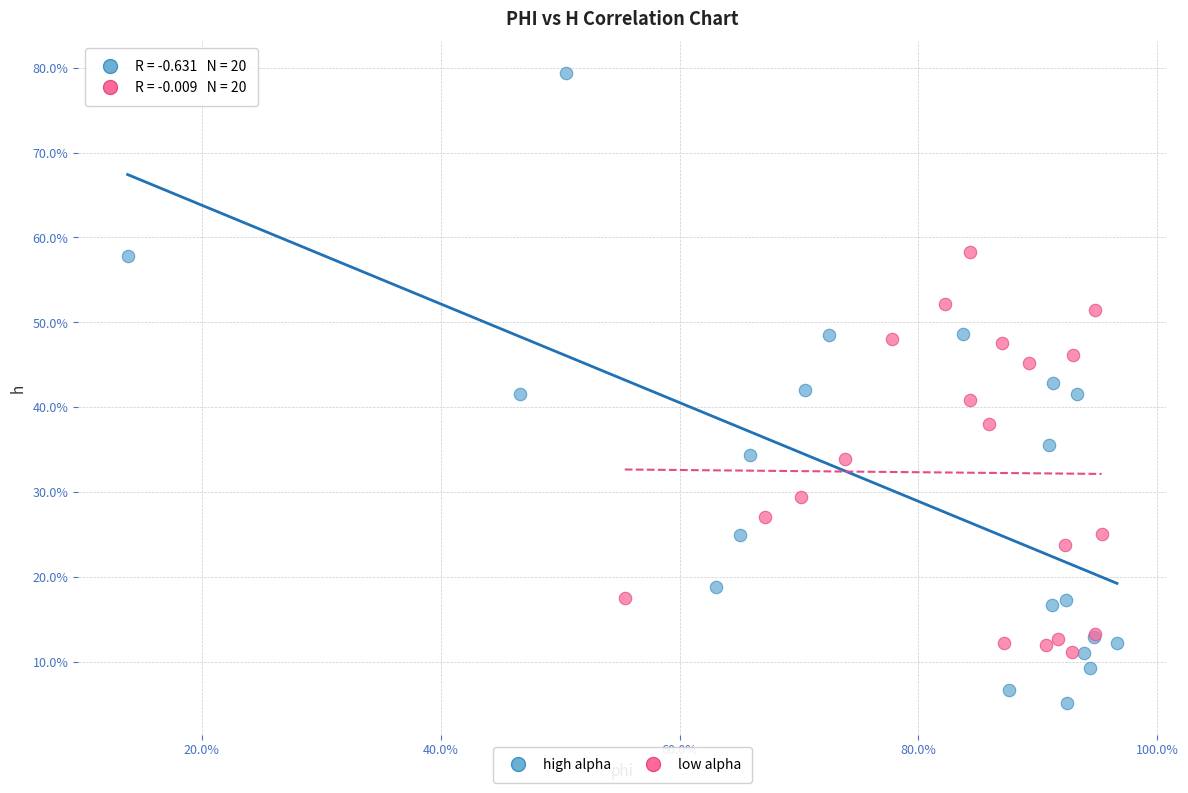

What are all the series names shown in the legend?

high alpha, low alpha